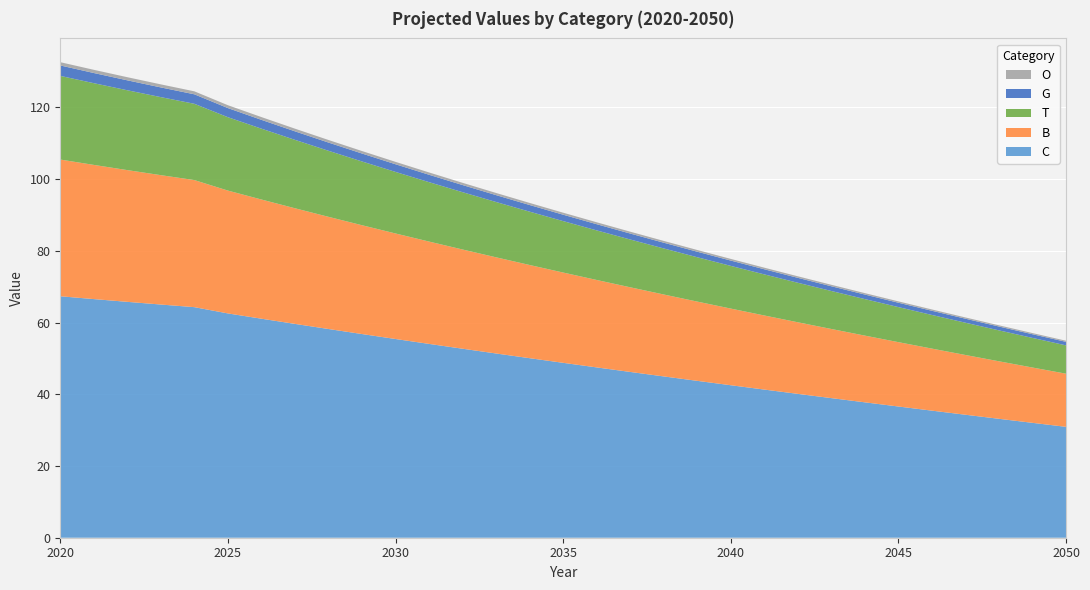

Reading left to right, what are all the values shown in this chart?

T: 23.3	22.8	22.3	21.8	21.3	20.5	19.8	19.1	18.4	17.8	17.2	16.6	16.0	15.4	14.9	14.3	13.8	13.3	12.8	12.4	11.9	11.5	11.0	10.6	10.2	9.8	9.4	9.0	8.6	8.3	7.9
B: 38.1	37.4	36.7	36.1	35.4	34.3	33.2	32.3	31.3	30.3	29.4	28.5	27.7	26.8	26.0	25.2	24.4	23.6	22.9	22.1	21.4	20.7	20.0	19.3	18.6	17.9	17.3	16.7	16.0	15.4	14.8
G: 2.9	2.8	2.8	2.7	2.6	2.5	2.5	2.4	2.3	2.2	2.1	2.1	2.0	1.9	1.9	1.8	1.7	1.7	1.6	1.5	1.5	1.4	1.4	1.3	1.3	1.2	1.2	1.1	1.1	1.0	1.0
C: 67.3	66.6	65.8	65.0	64.3	62.6	61.1	59.6	58.2	56.8	55.4	54.1	52.7	51.4	50.1	48.8	47.5	46.2	45.0	43.8	42.5	41.3	40.1	38.9	37.8	36.6	35.4	34.3	33.2	32.0	30.9
O: 0.9	0.9	0.9	0.9	0.8	0.8	0.8	0.7	0.7	0.7	0.7	0.6	0.6	0.6	0.6	0.6	0.5	0.5	0.5	0.5	0.5	0.4	0.4	0.4	0.4	0.4	0.4	0.4	0.3	0.3	0.3